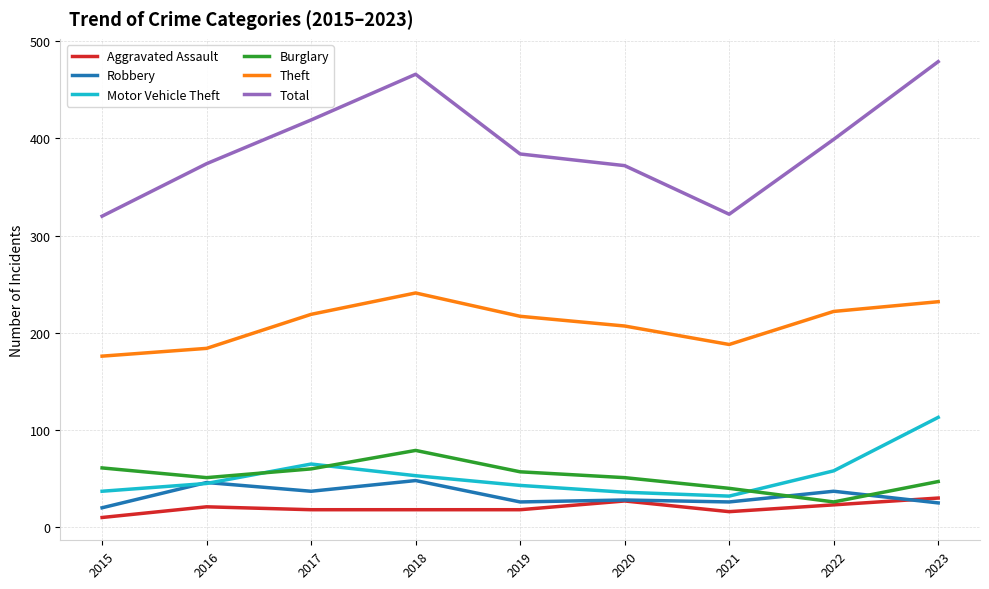

Is it true that Robbery equals 48 at 2018?

True